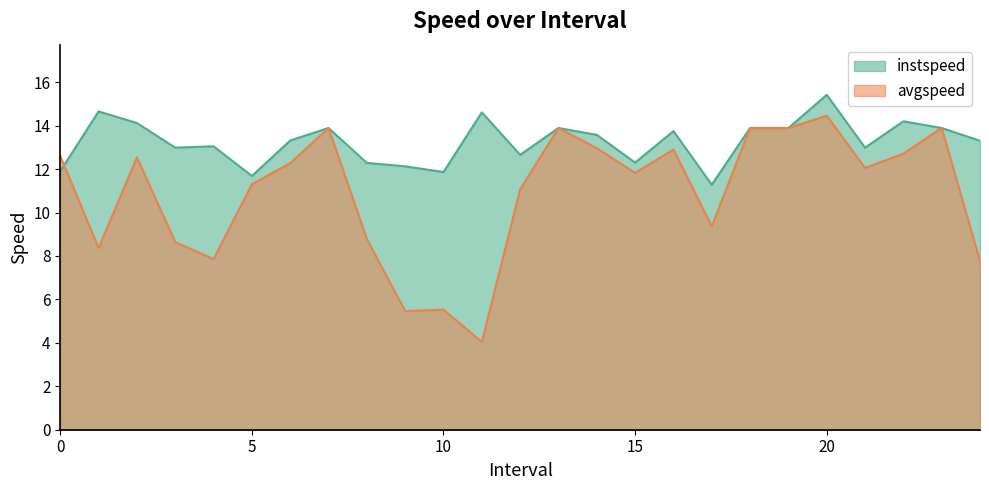

What is the difference between the maximum and minimum values in the avgspeed series?

10.4